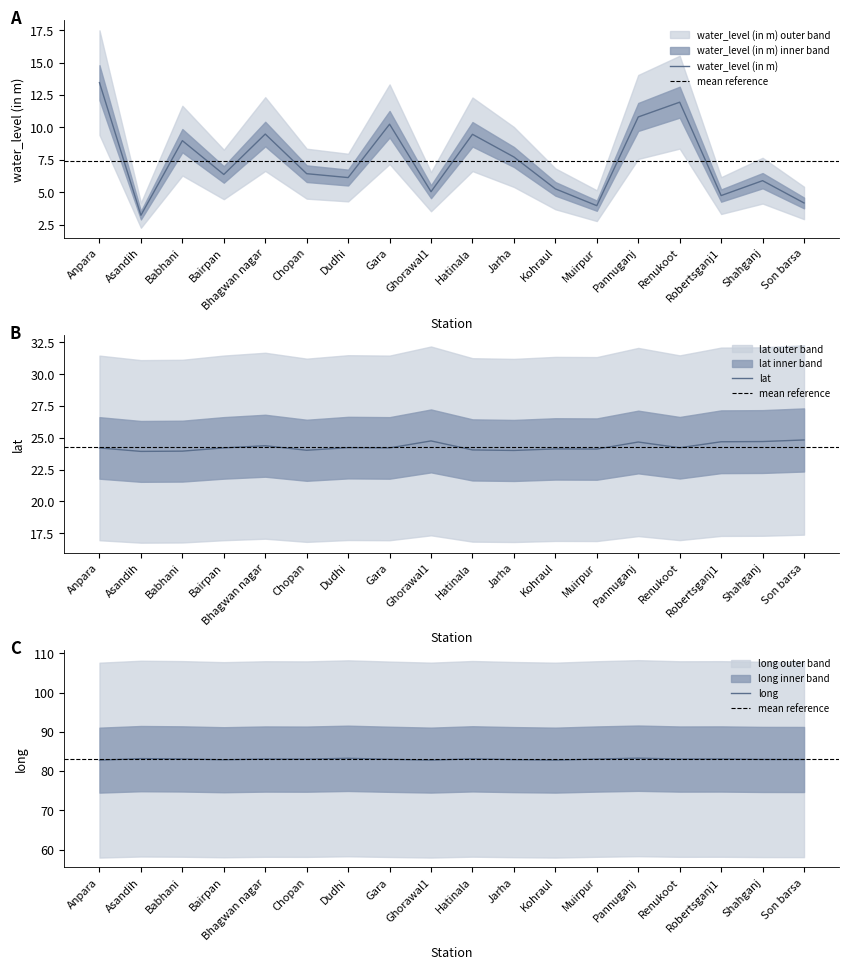

At which label does water_level (in m) reach its peak?

Anpara